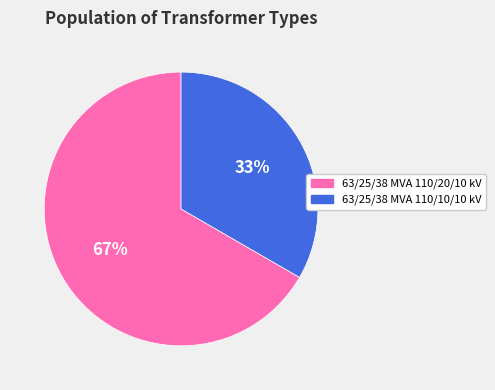

Which slice is the largest?

63/25/38 MVA 110/20/10 kV